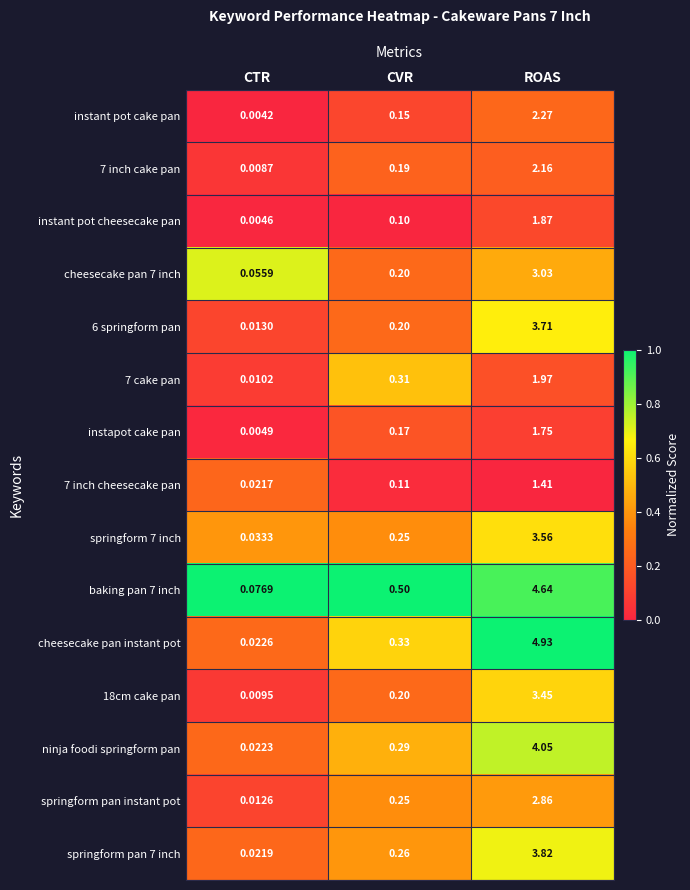

Where is cheesecake pan 7 inch nearest to the value 1?

CVR